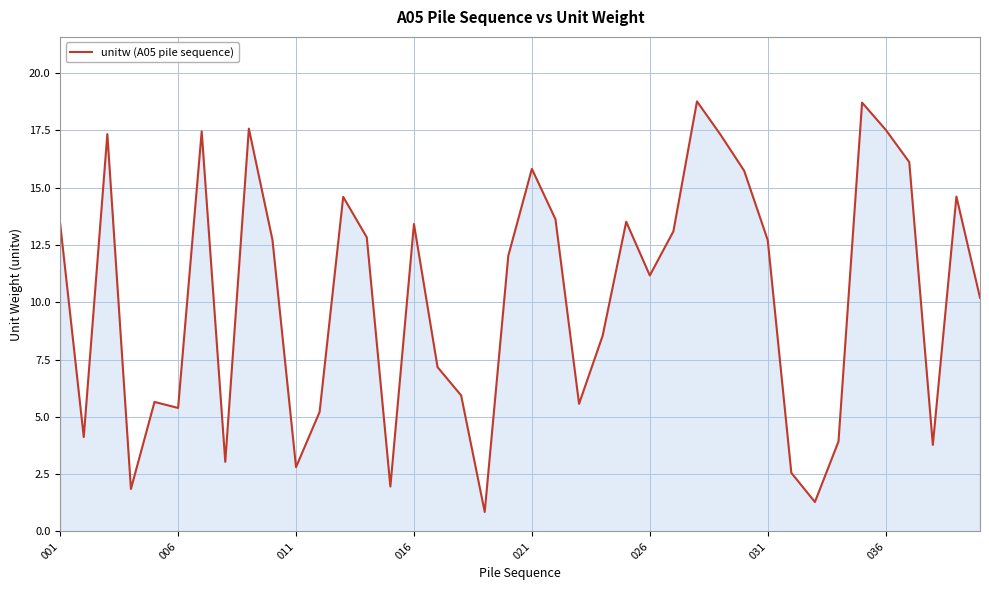

What is the difference between the maximum and minimum values?

17.9